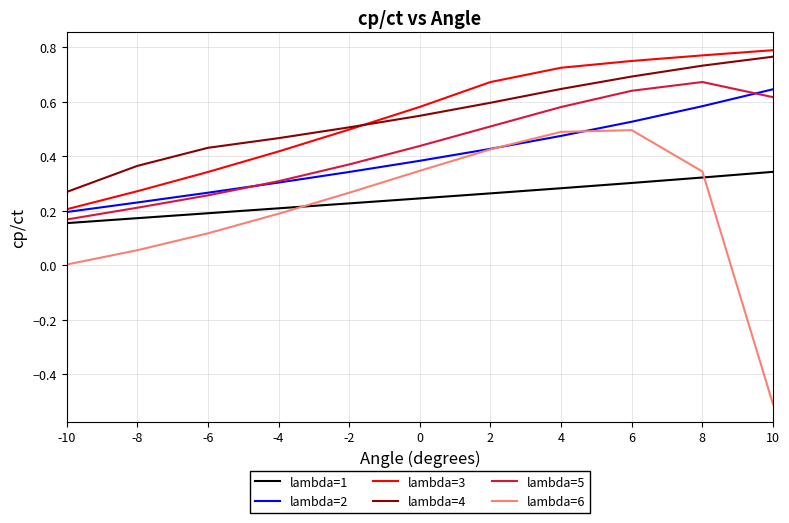

Which series has the widest spread of values?

lambda=6